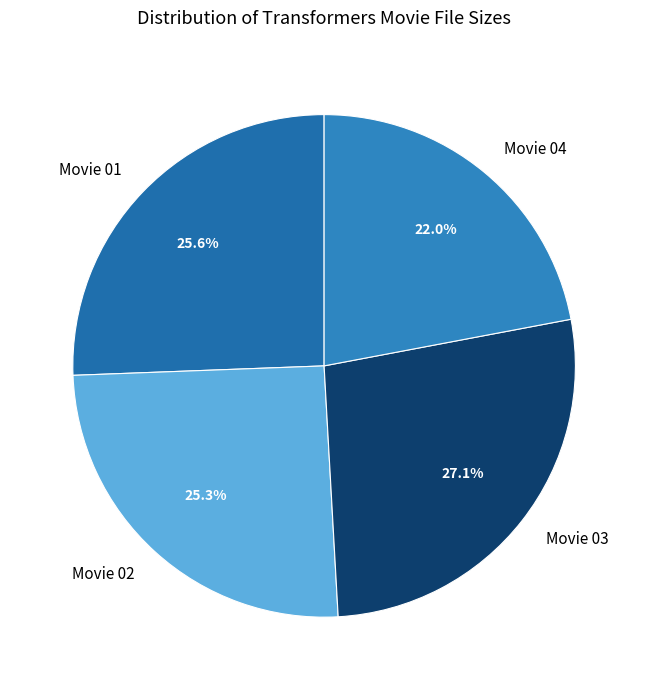

Is there a majority slice in this chart?

No